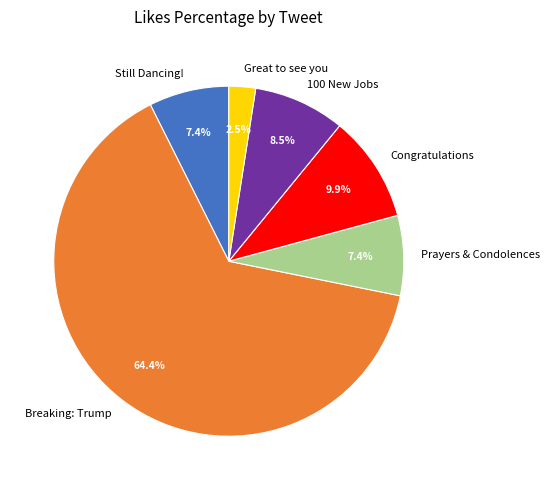

Between Congratulations and Still Dancing!, which is larger?

Congratulations